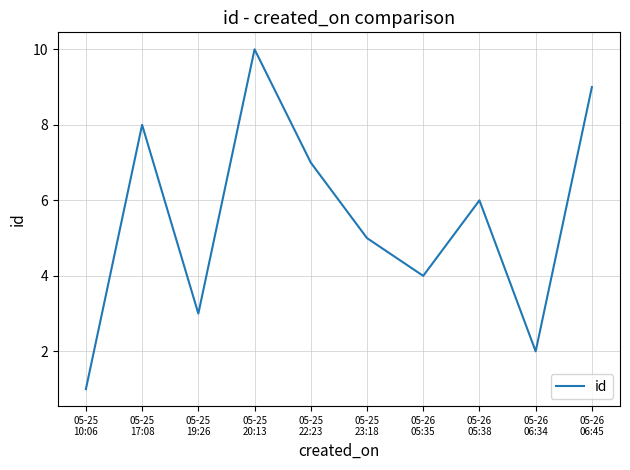

What is the maximum value shown in the chart?

10